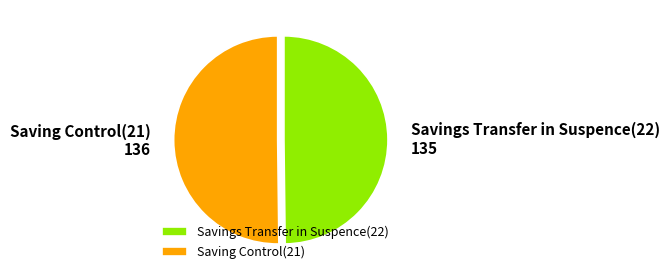

What is the ratio of the value at Saving Control(21) to the value at Savings Transfer in Suspence(22)?

1.0